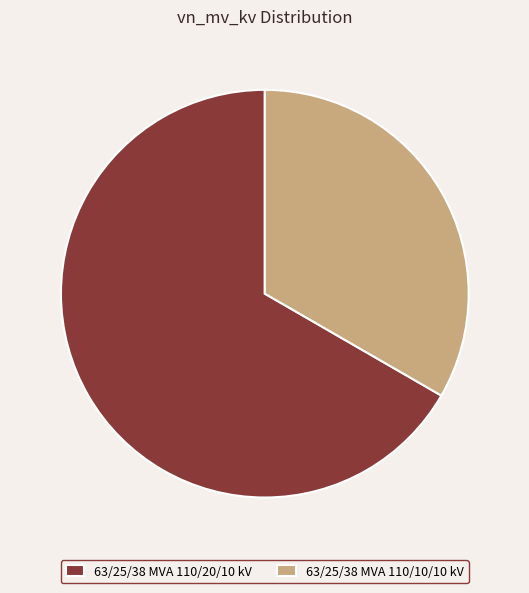

Which slice represents more than half of the pie?

63/25/38 MVA 110/20/10 kV